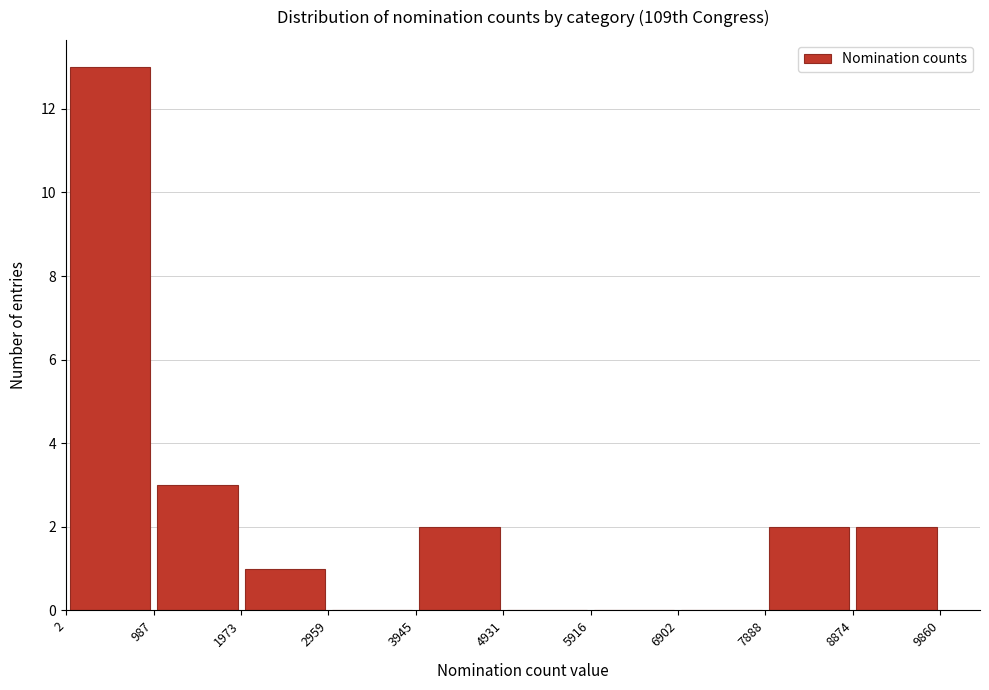

Reading left to right, transcribe this chart: for each bar, give the range it covers on the x-axis and its height. The values are not printed on the chart, so give them approximately, as read against the axis.

2 to 987: 13
987 to 1973: 3
1973 to 2959: 1
2959 to 3945: 0
3945 to 4931: 2
4931 to 5916: 0
5916 to 6902: 0
6902 to 7888: 0
7888 to 8874: 2
8874 to 9860: 2